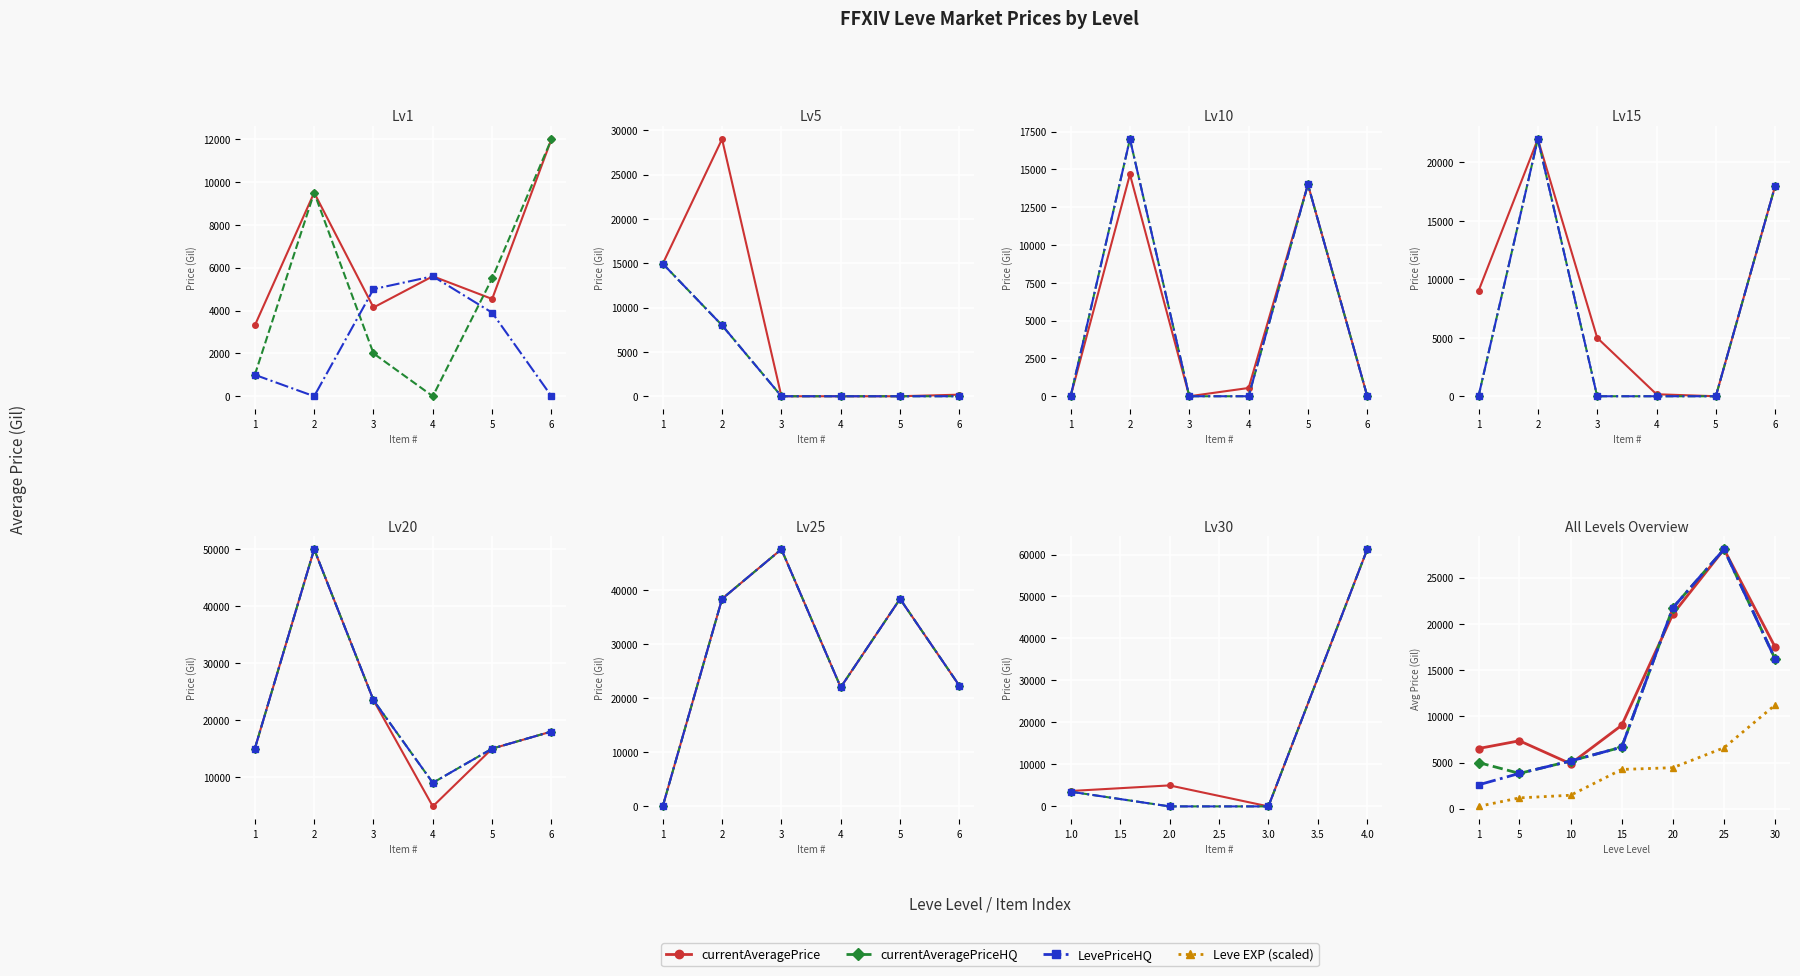

How many lines are shown in the chart?

4